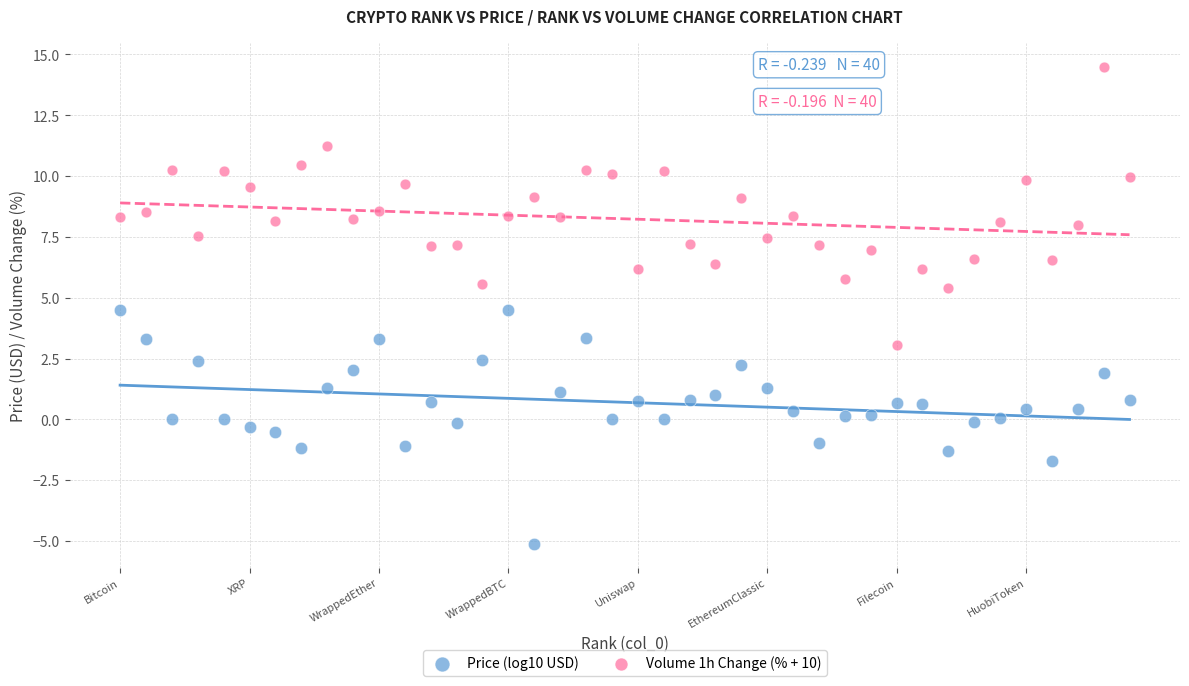

What are all the series names shown in the legend?

Price (log10 USD), Volume 1h Change (% + 10)